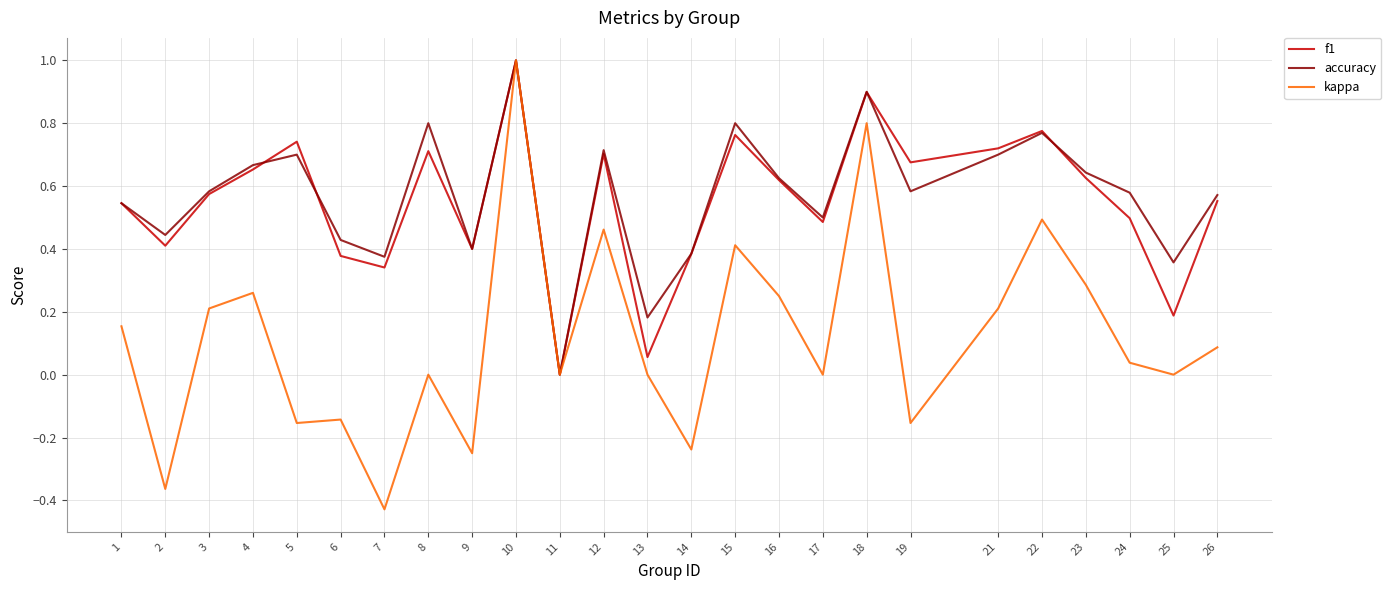

Is it true that f1 equals 0.2 at 25?

True